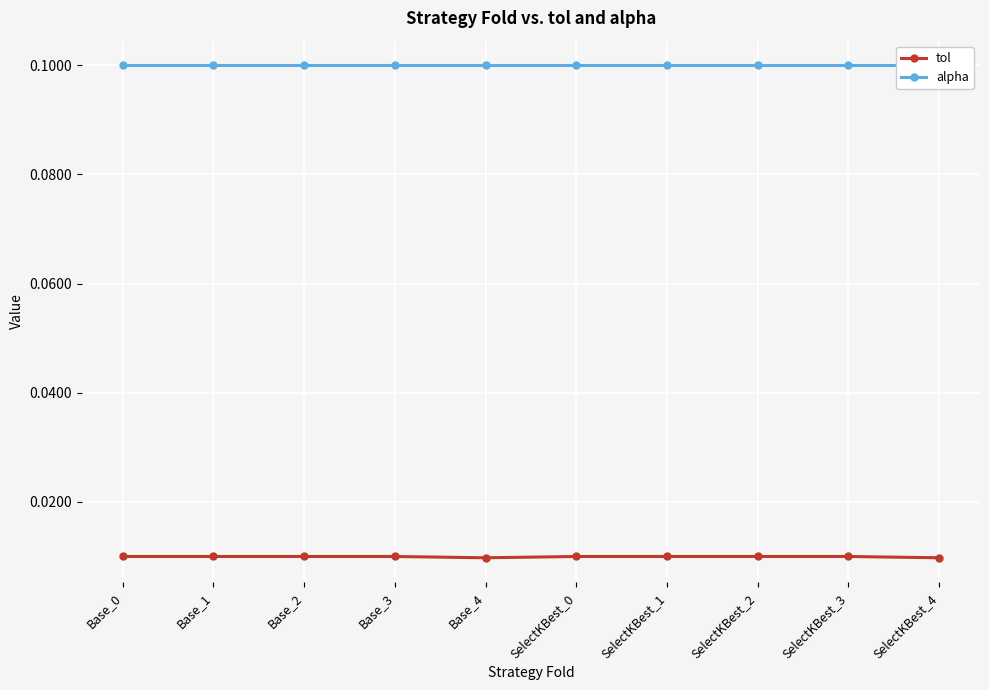

The value of alpha at Base_3 is 0.1. True or false?

False